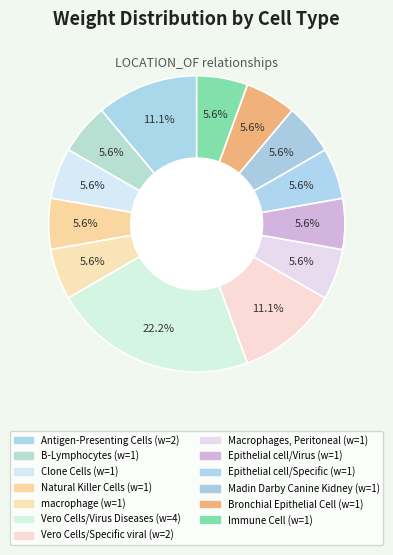

Rank the categories by value from lowest to highest.

B-Lymphocytes, Clone Cells, Natural Killer Cells, macrophage, Macrophages, Peritoneal, Epithelial cell (Virus), Epithelial cell (Specific), Madin Darby Canine Kidney, Bronchial Epithelial Cell, Immune Cell, Antigen-Presenting Cells, Vero Cells (Specific), Vero Cells (Virus)